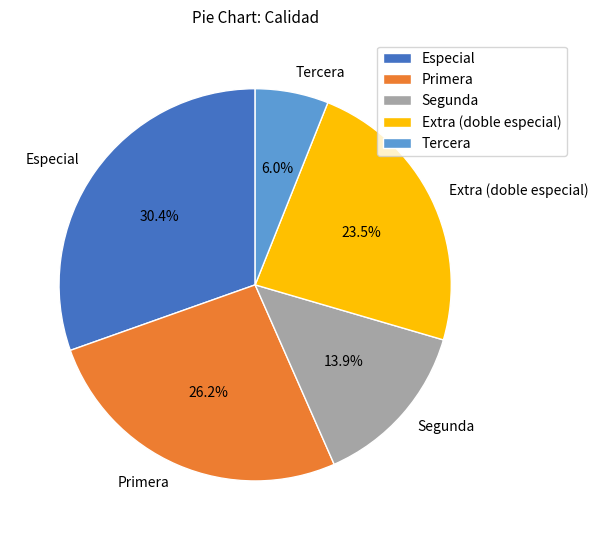

Approximately how many times larger is the value at Especial compared to Extra (doble especial)?

1.3